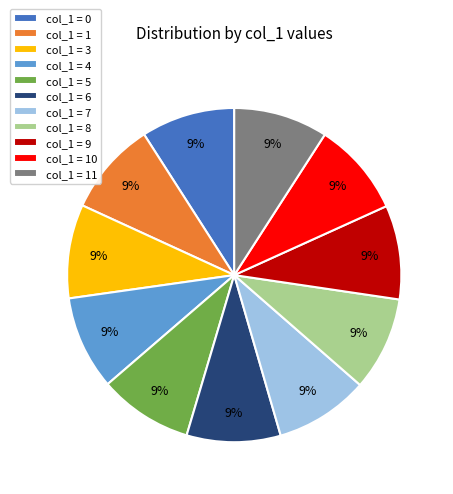

To the nearest percent, what is the average slice percentage?

9%